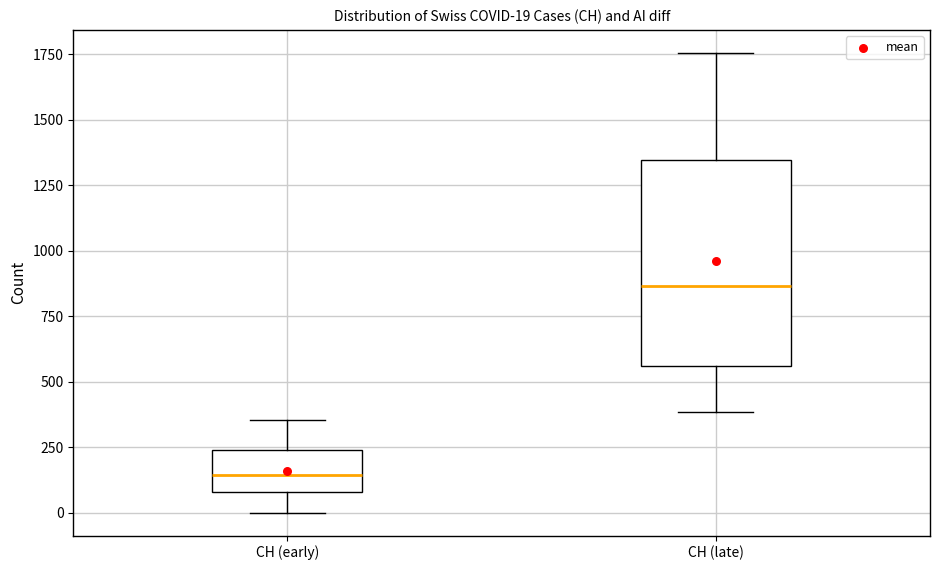

Comparing the boxes themselves (not the whiskers), which one is the tallest?

CH (late)